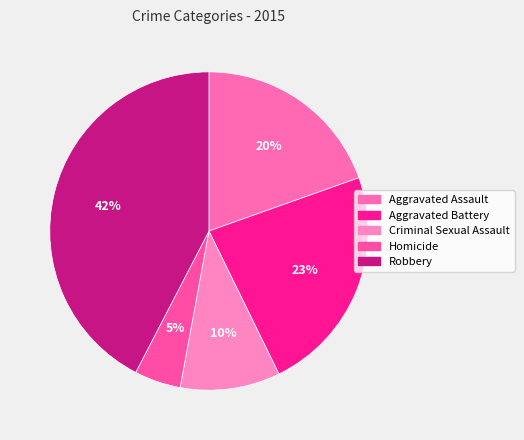

Is it true that Aggravated Battery is 37% of the pie?

False